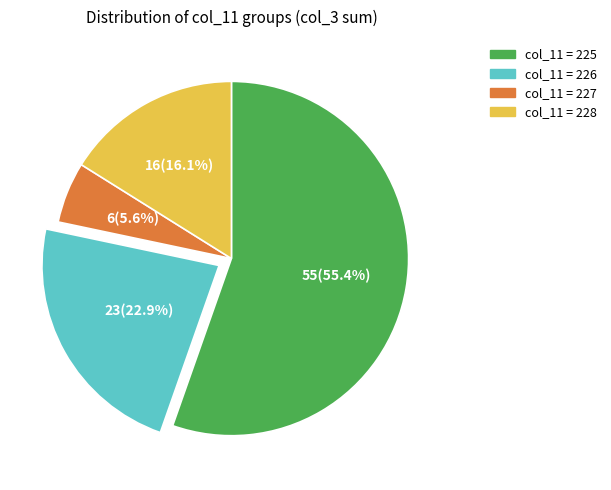

Is there any slice that represents more than half of the pie?

Yes